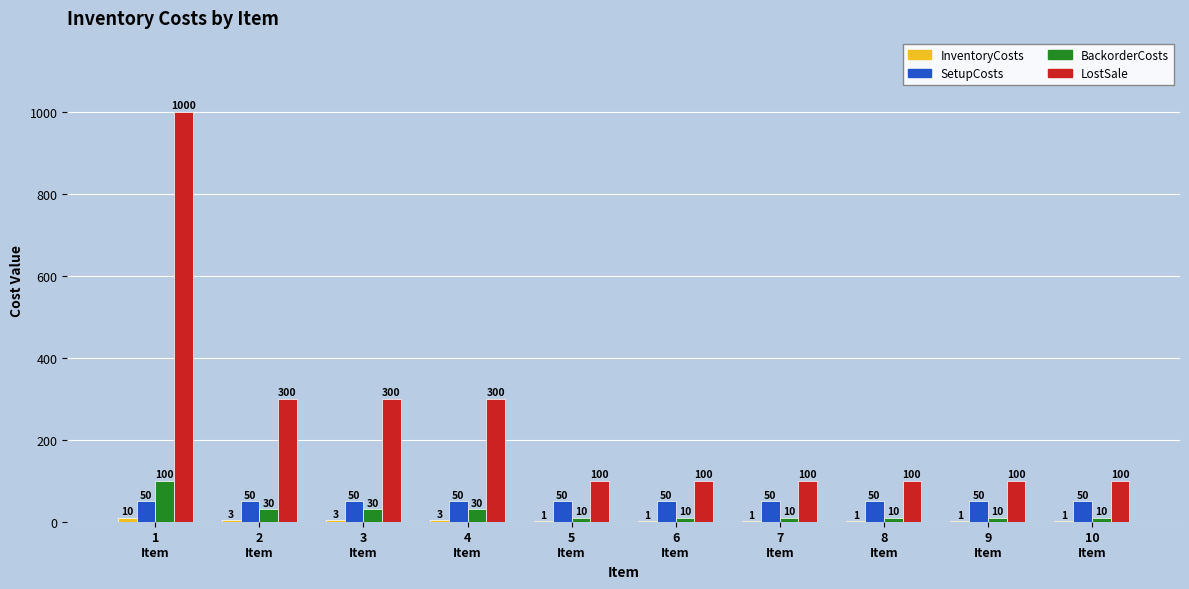

How many categories are shown in the chart?

10